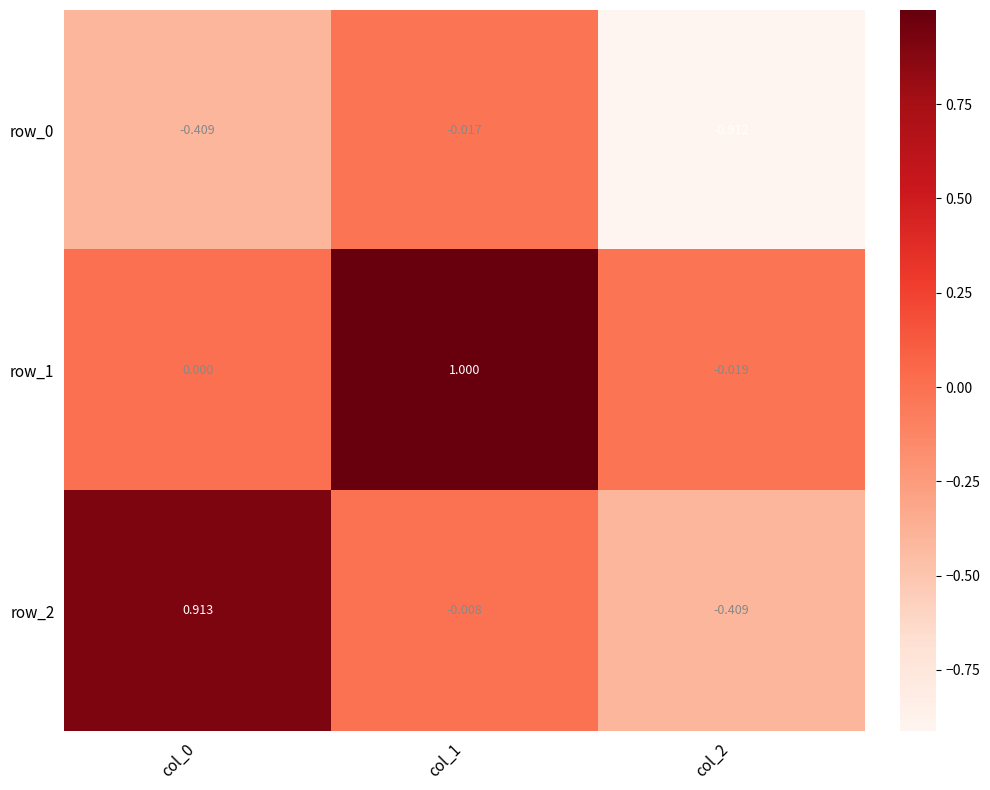

Is the value of row_2 at col_2 greater than the value of row_0 at col_2?

Yes